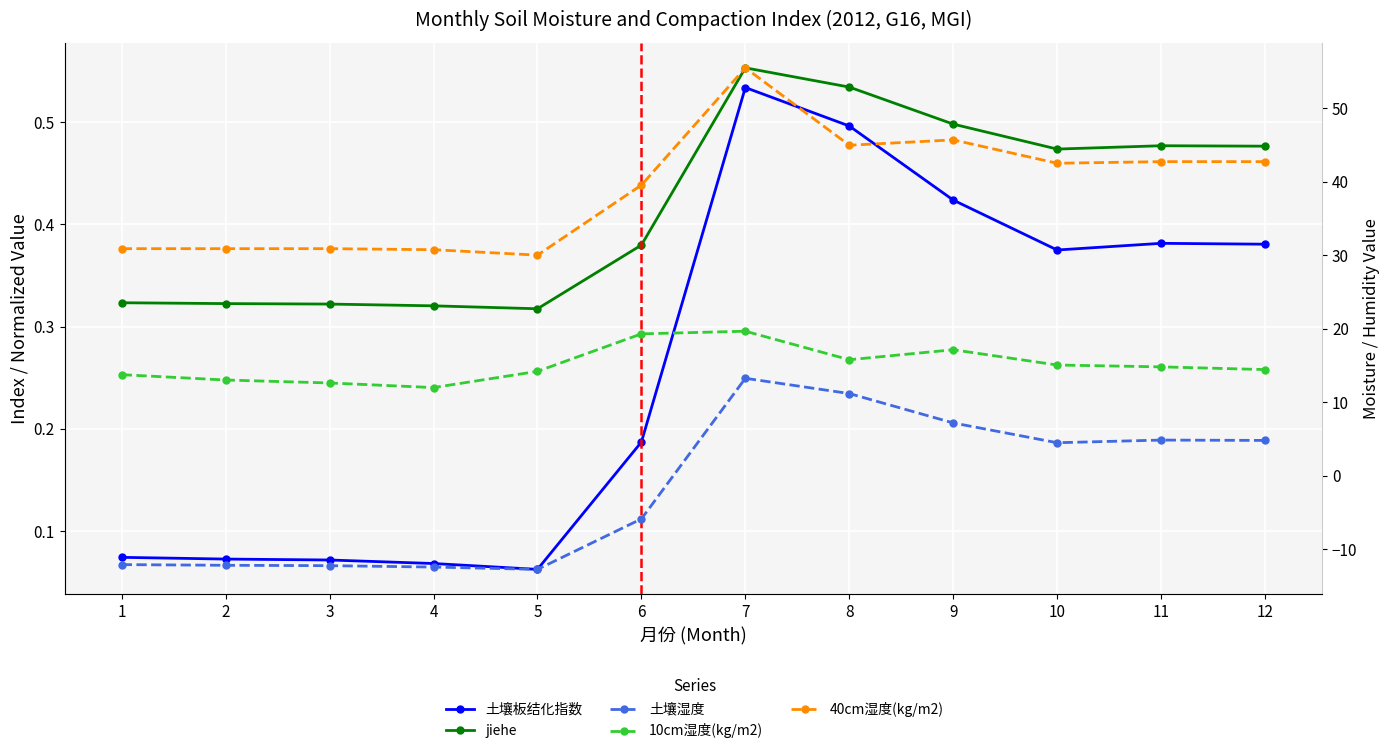

What is the value of the 40cm湿度(kg/m2) point at the 3rd from the left?

30.9